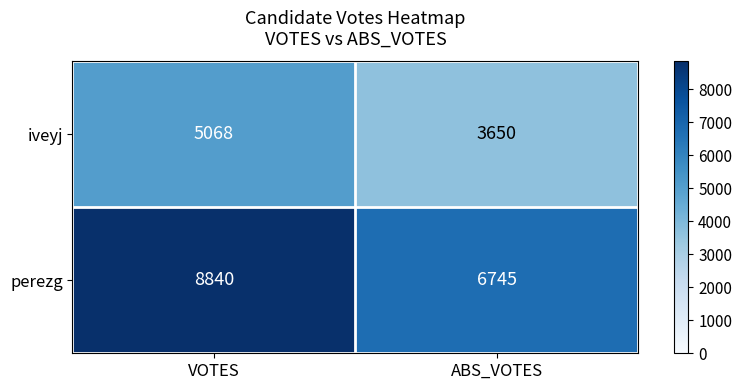

Reading left to right, extract all data points from this chart.

iveyj: VOTES=5068	ABS_VOTES=3650
perezg: VOTES=8840	ABS_VOTES=6745